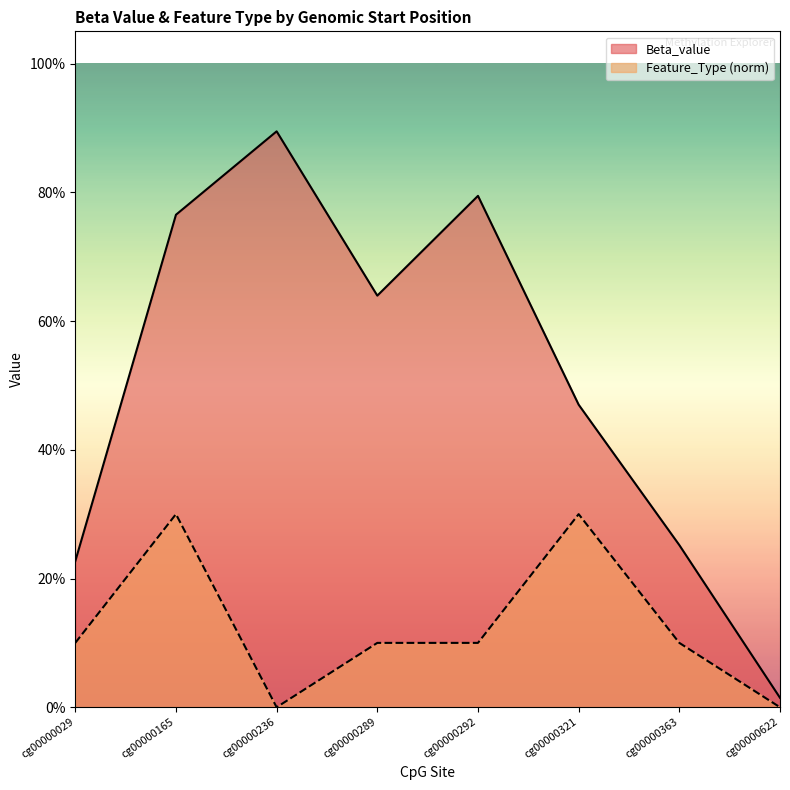

What is the difference between the maximum and minimum values in the Beta_value series?

0.9